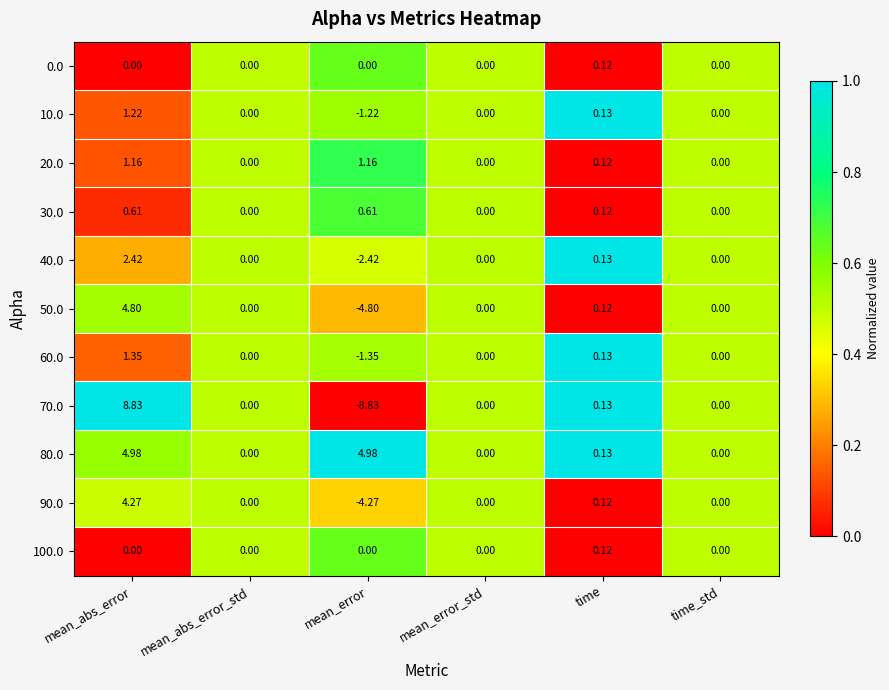

What is the total value across all series at mean_abs_error?

29.6